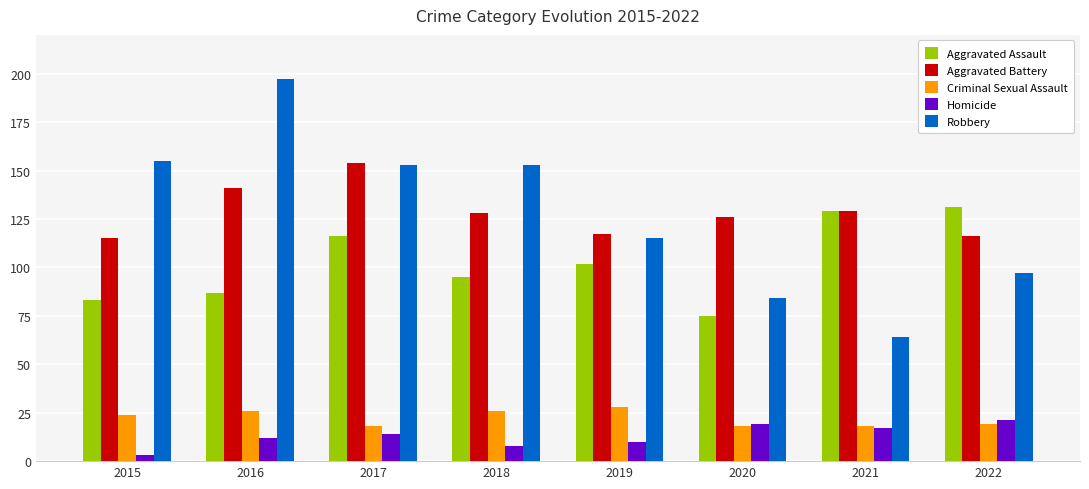

How many data points in Homicide are less than 14?

4